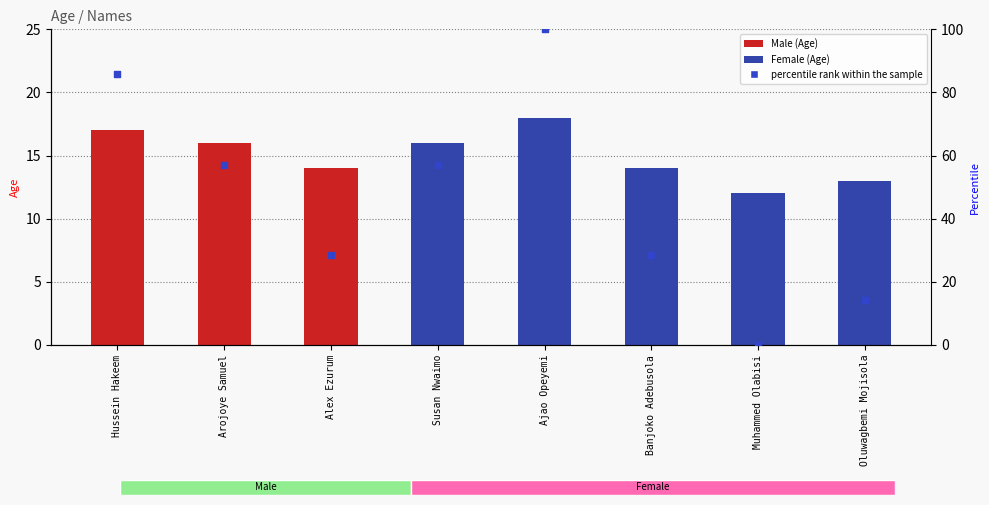

Which series reaches the maximum Y coordinate?

percentile rank within the sample